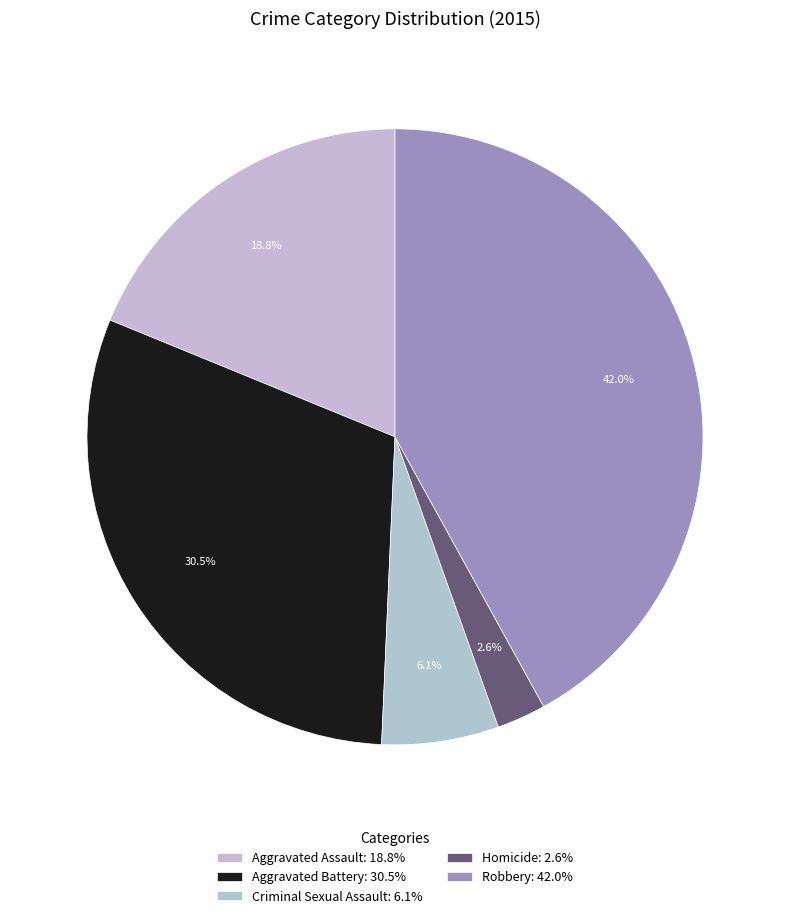

How many slices are in this pie chart?

5